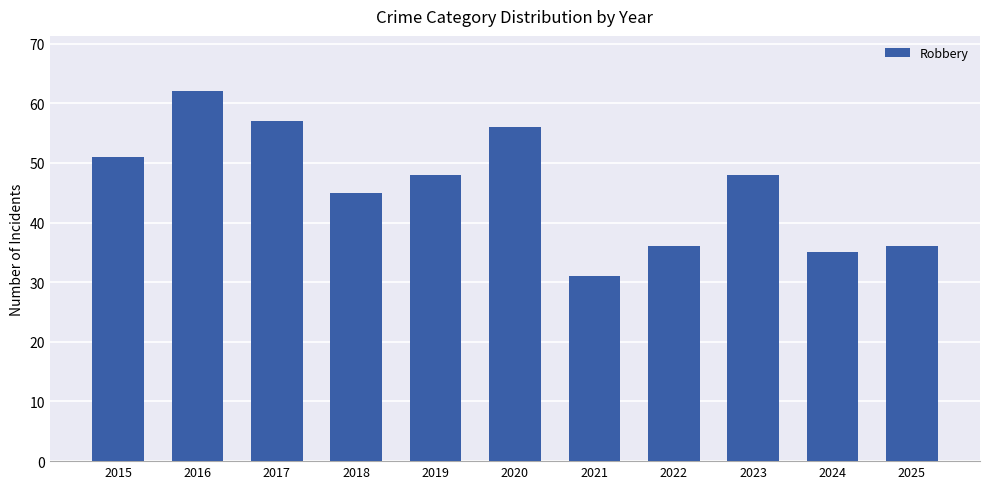

Are the bars grouped side by side (vs. stacked)?

No